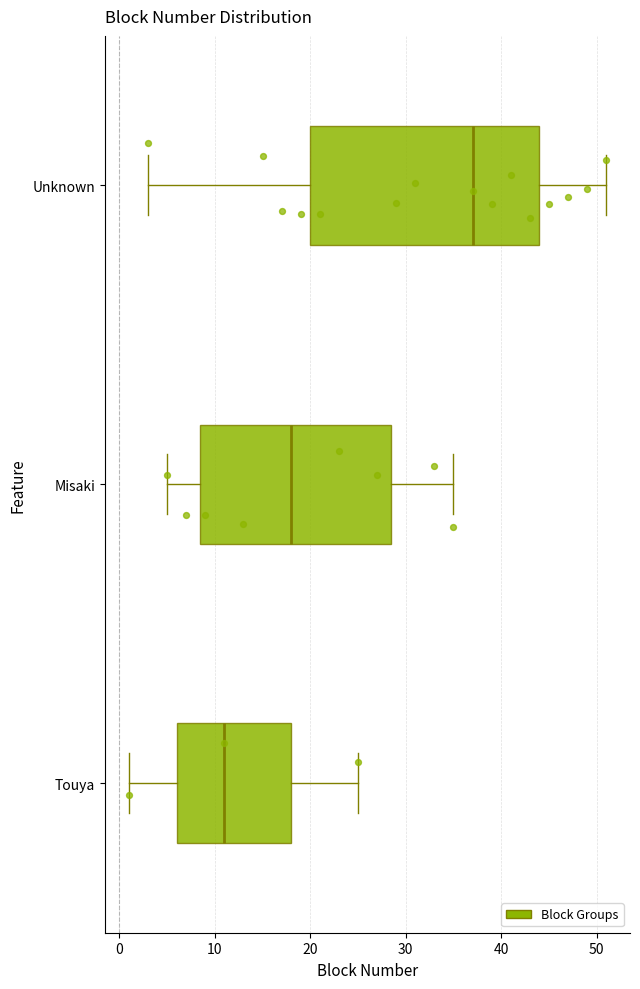

Reading bottom to top, transcribe this box plot: for each box, give where its median line is, the range the box spans, and where its two whiskers end, as read against the x-axis. The values are not printed on the chart, so give them approximately, as read against the axis.

Touya: median 11, box 6 to 18, whiskers 1 to 25
Misaki: median 18, box 9 to 29, whiskers 5 to 35
Unknown: median 37, box 20 to 44, whiskers 3 to 51